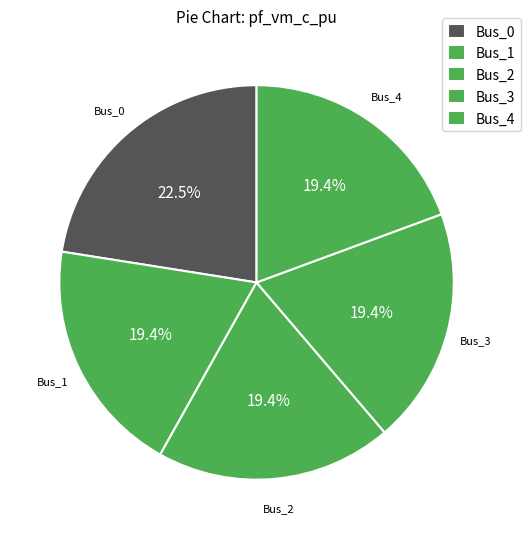

Which slice is the smallest?

Bus_1